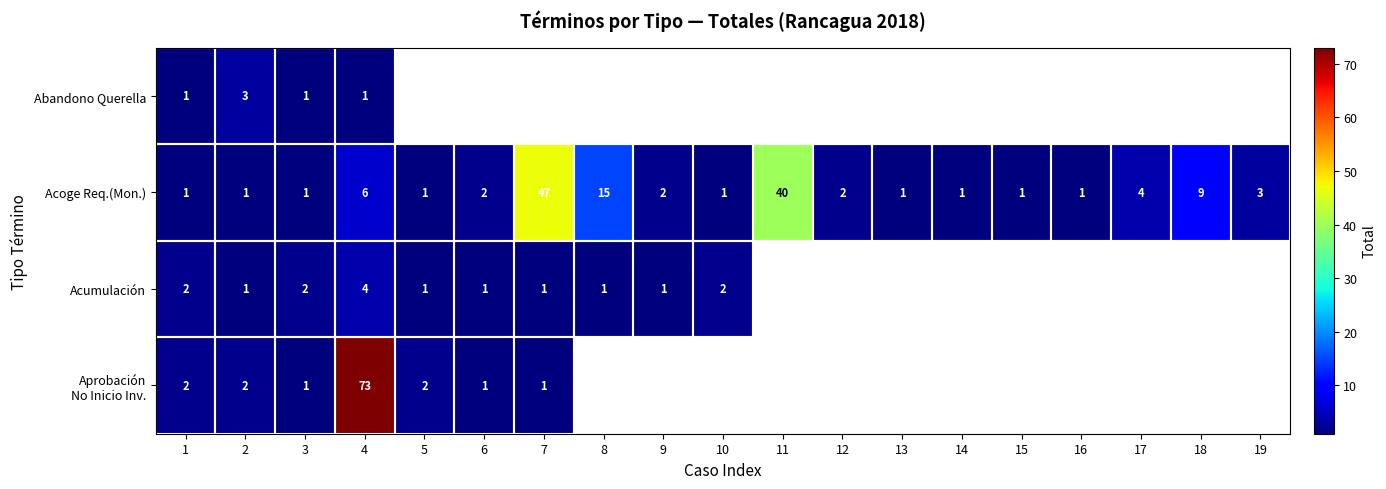

At which category is the sum across all series the highest?

4